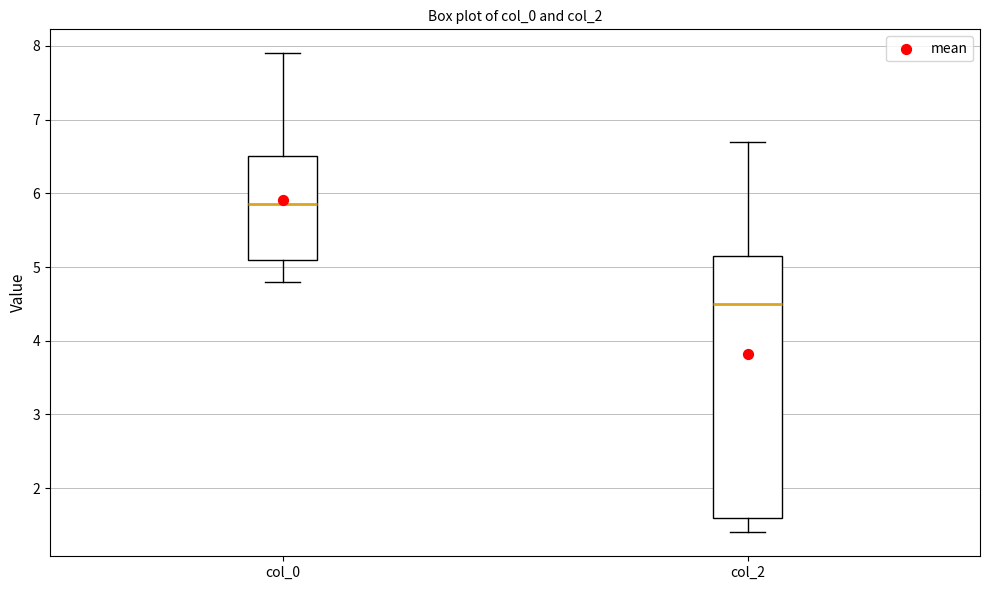

Which box is the tallest, from its lower edge to its upper edge?

col_2